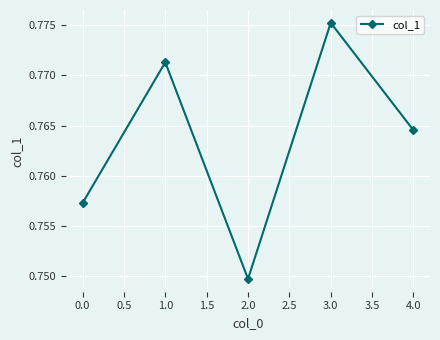

Between 1.0 and 3.0, which is larger?

3.0